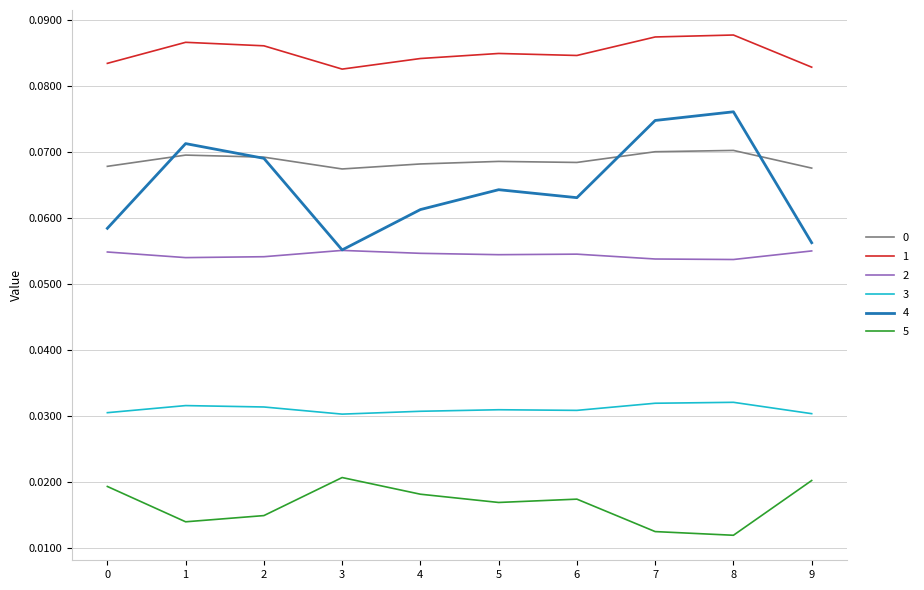

What is the total value across all series at 8?

0.3